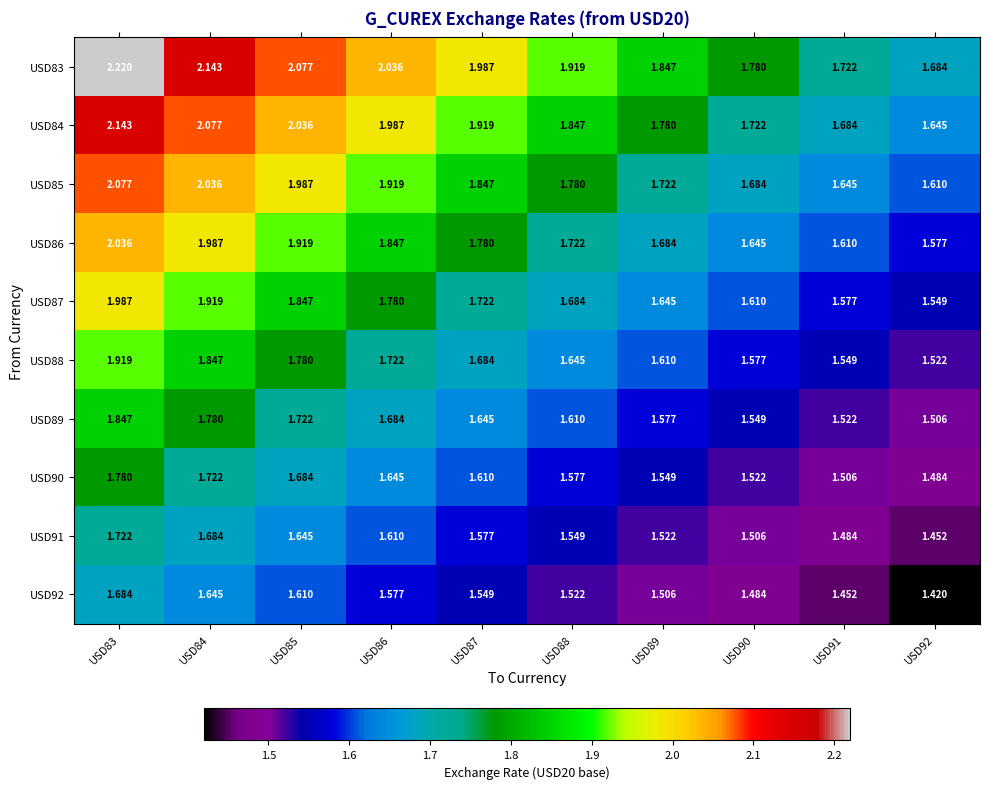

What is the total value across all series at USD86?

17.8